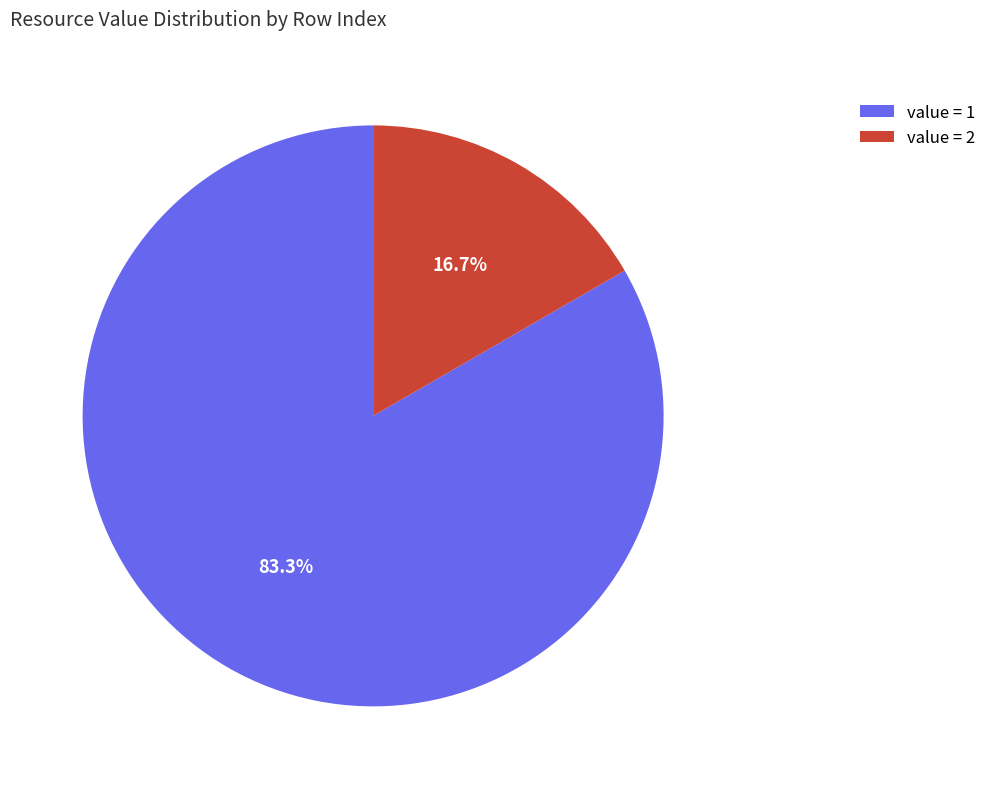

Do value = 1 and value = 2 together represent more than half of the pie?

Yes